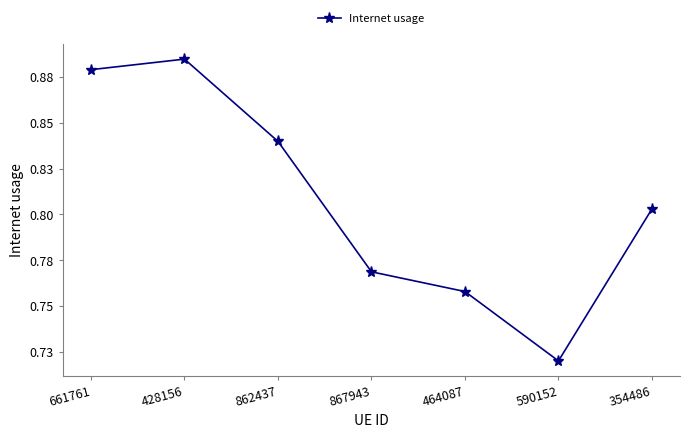

True or false: the data shows 0.8 at 354486.

True